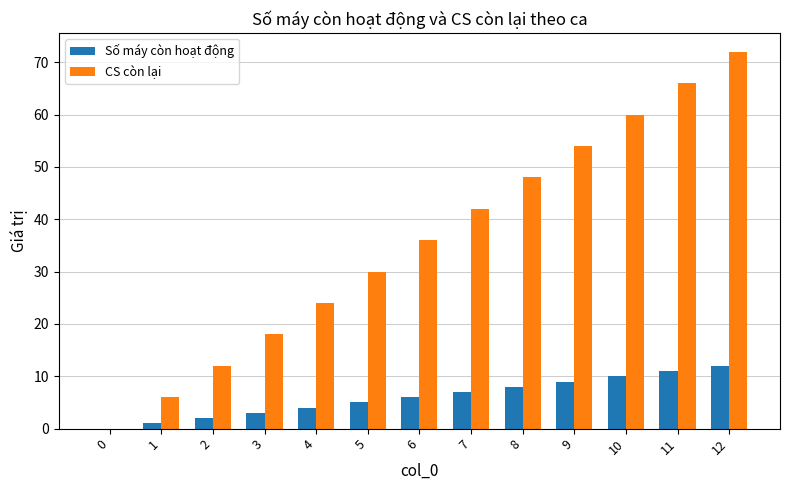

How many positive values does the CS còn lại series have?

12